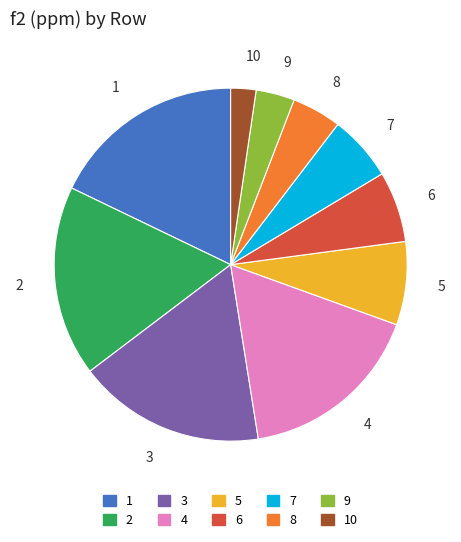

Is there a majority slice in this chart?

No